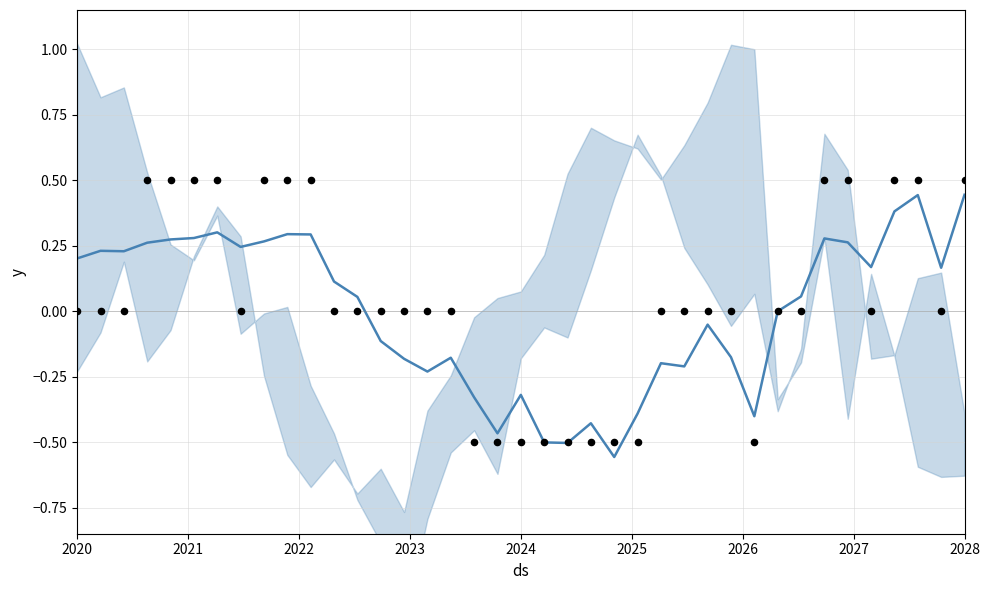

At how many categories does at least one series exceed 0?

21